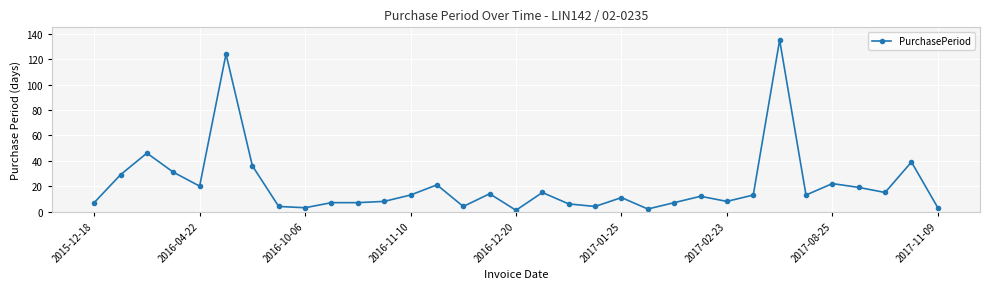

True or false: there are more than 2 points higher than both neighbors.

True